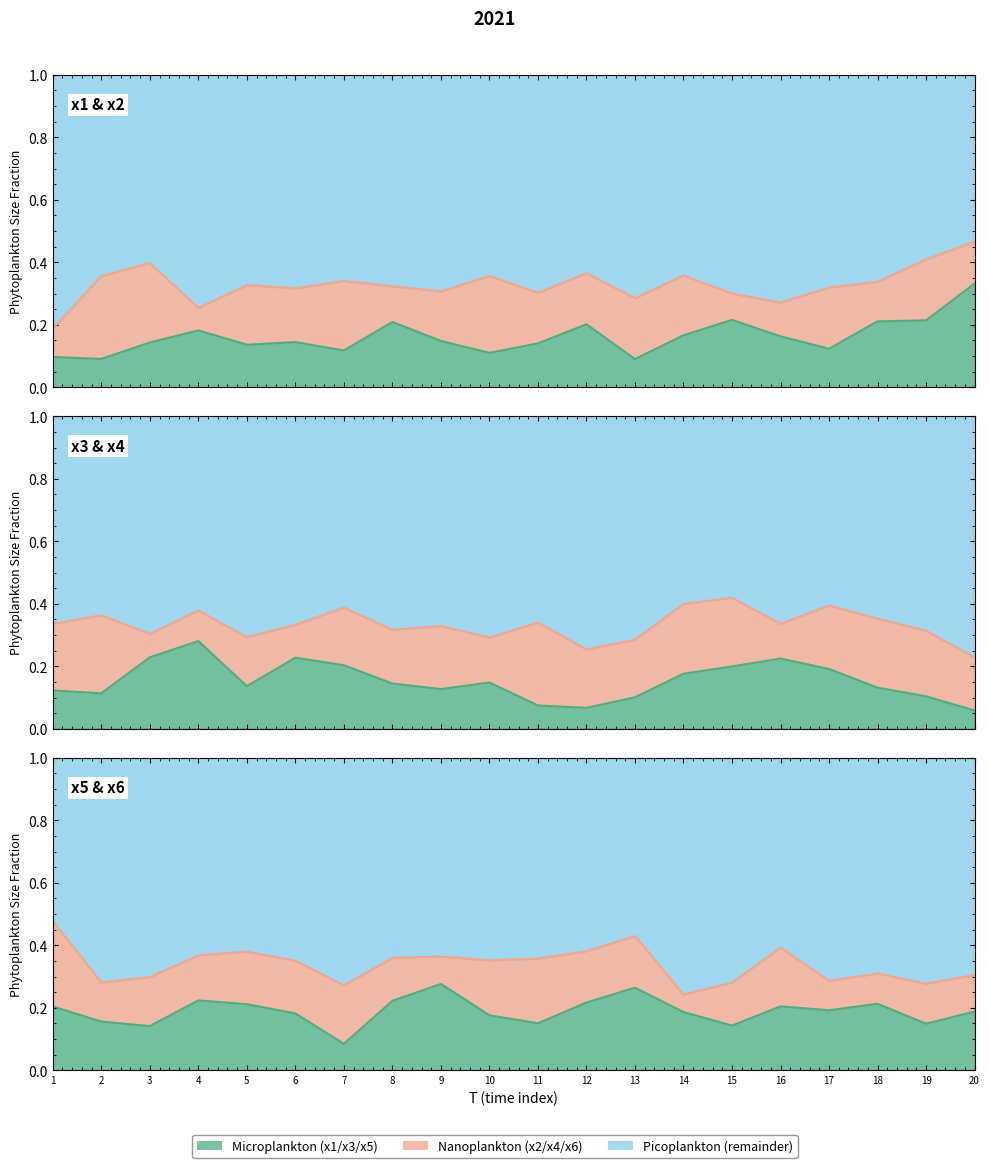

Which has a higher value, 10 or 12?

12